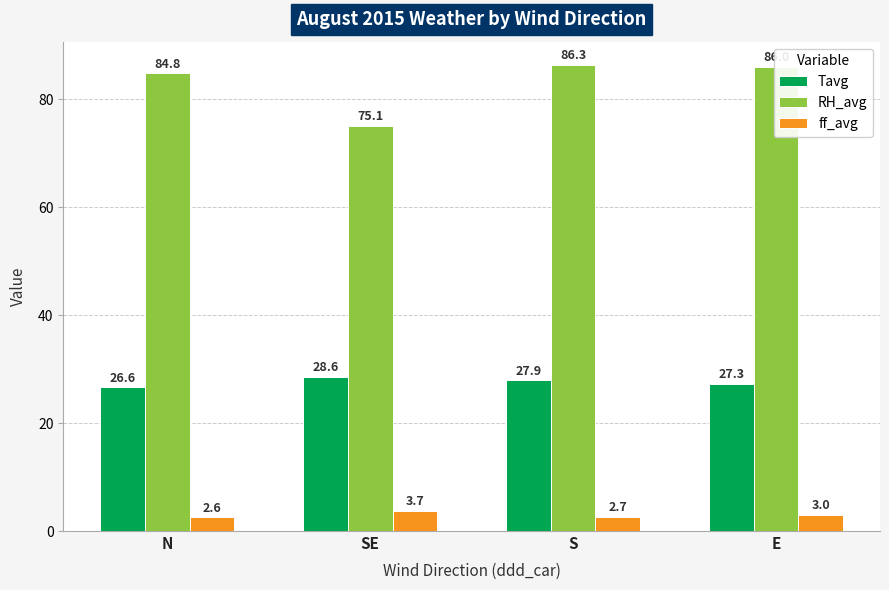

Which series changed the most between SE and E?

RH_avg